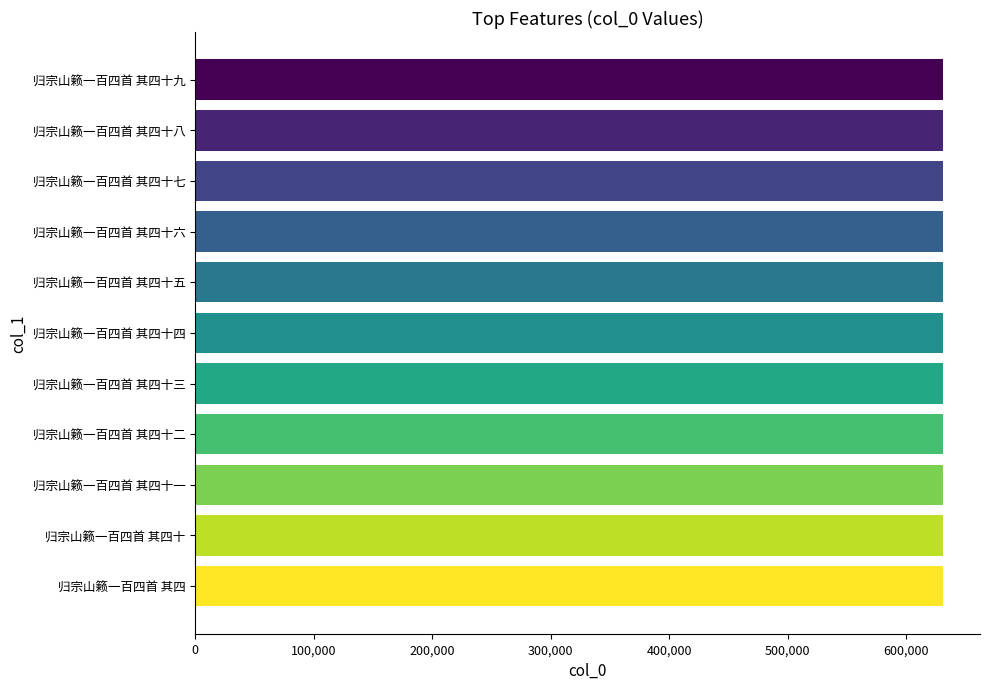

What is the difference between the maximum and minimum values?

45